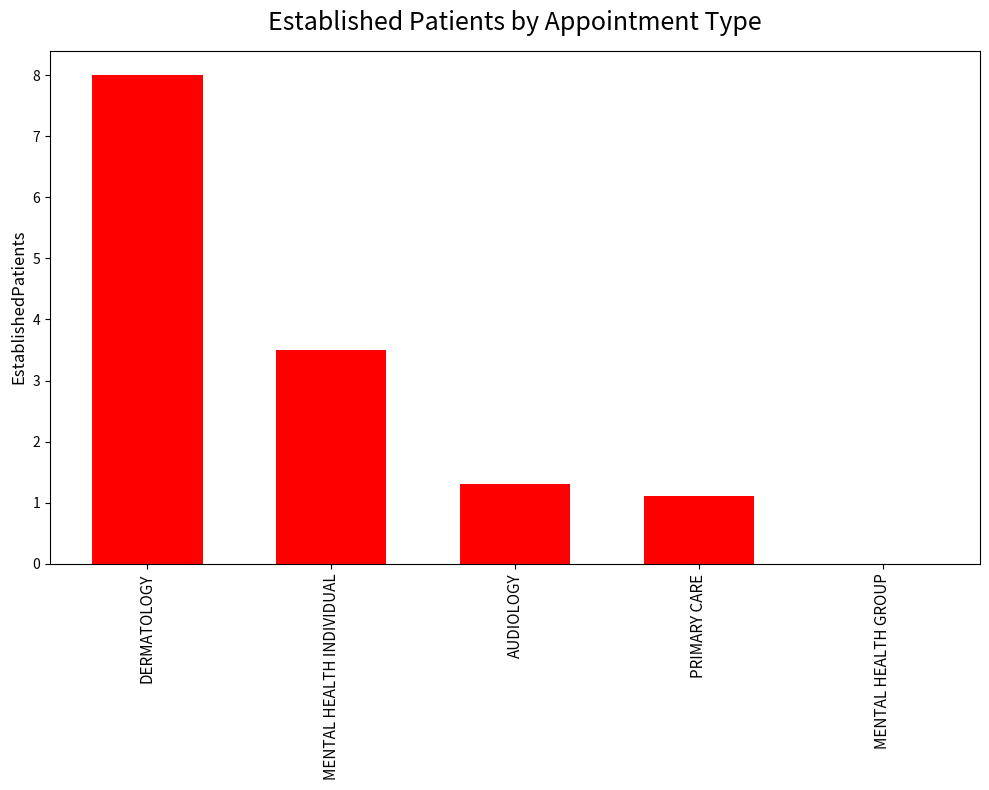

What is the sum of the values at DERMATOLOGY and AUDIOLOGY?

9.3